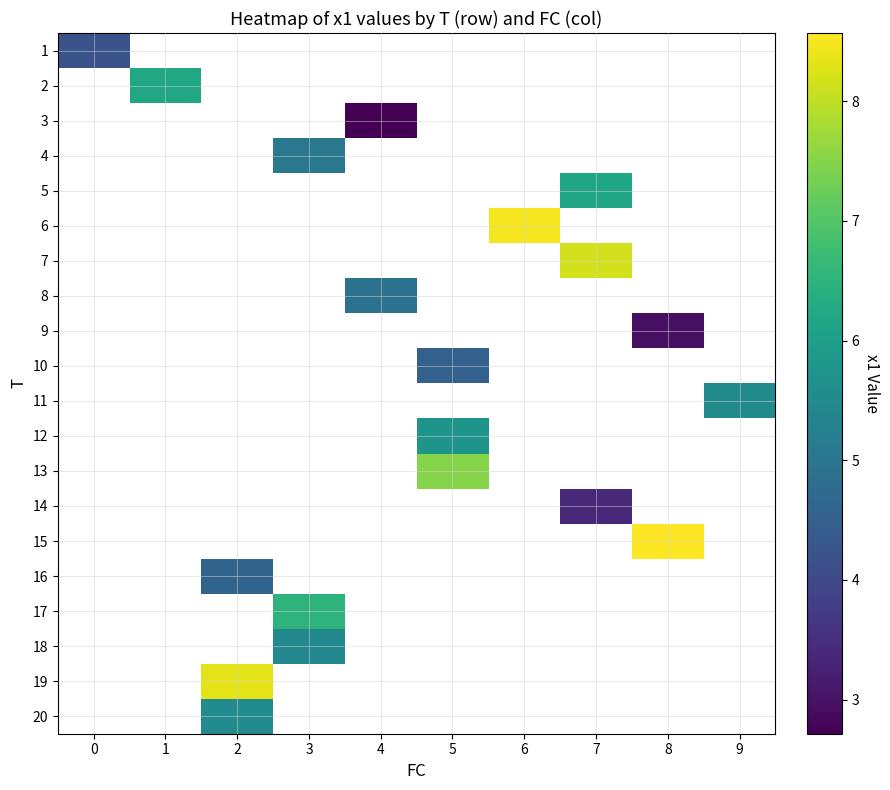

At how many categories does at least one series exceed 7?

5